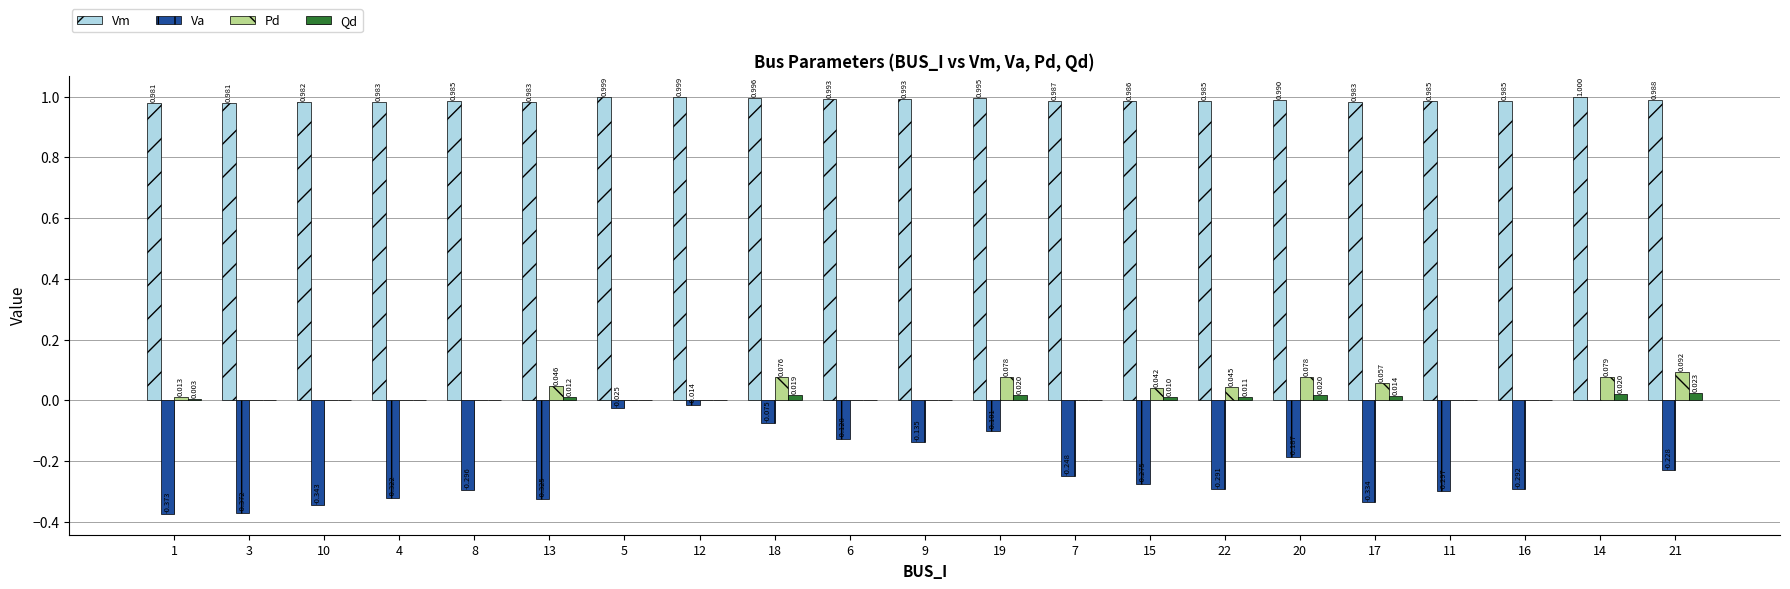

Is it true that Va equals -0.2 at 17?

False